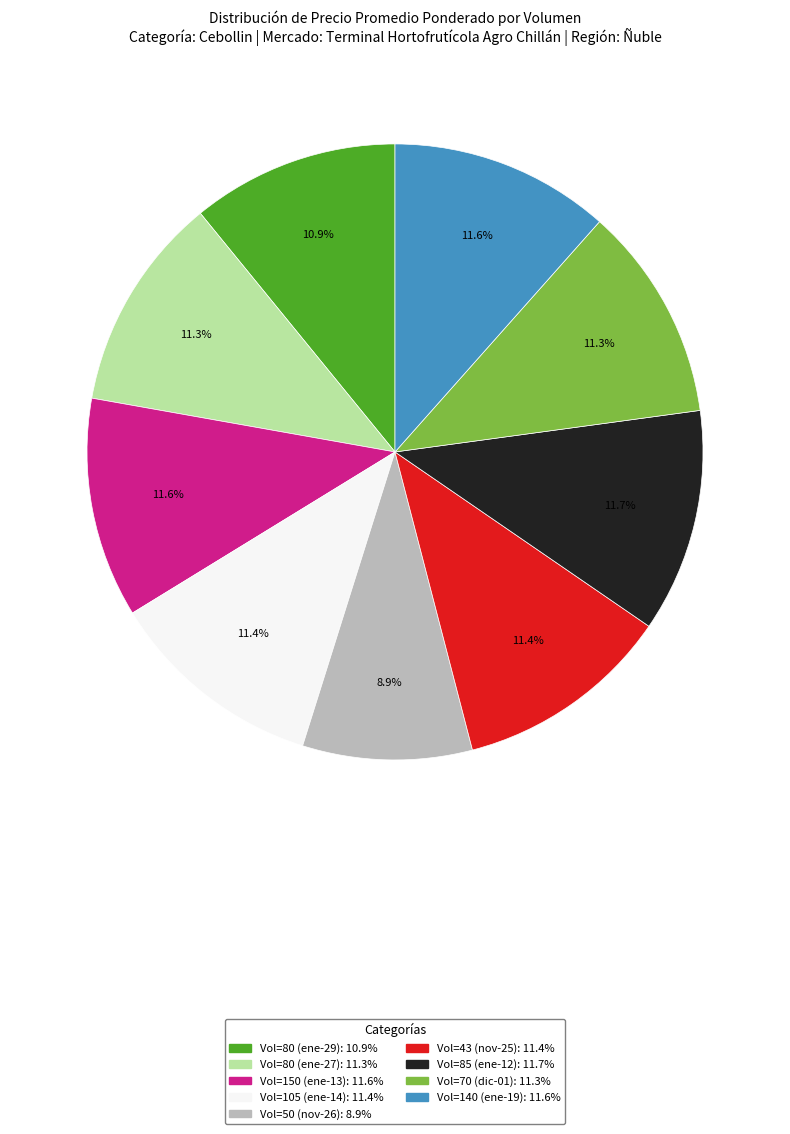

To the nearest percent, what is the average slice percentage?

11%